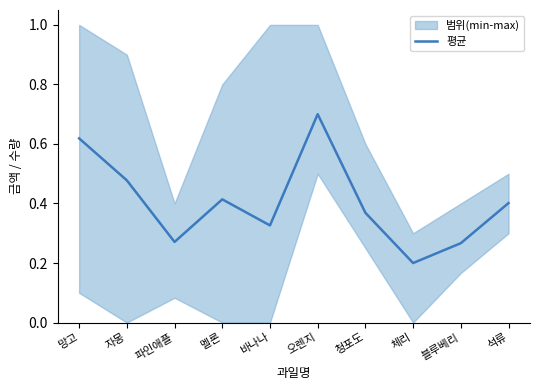

Read the value at 청포도.

0.4